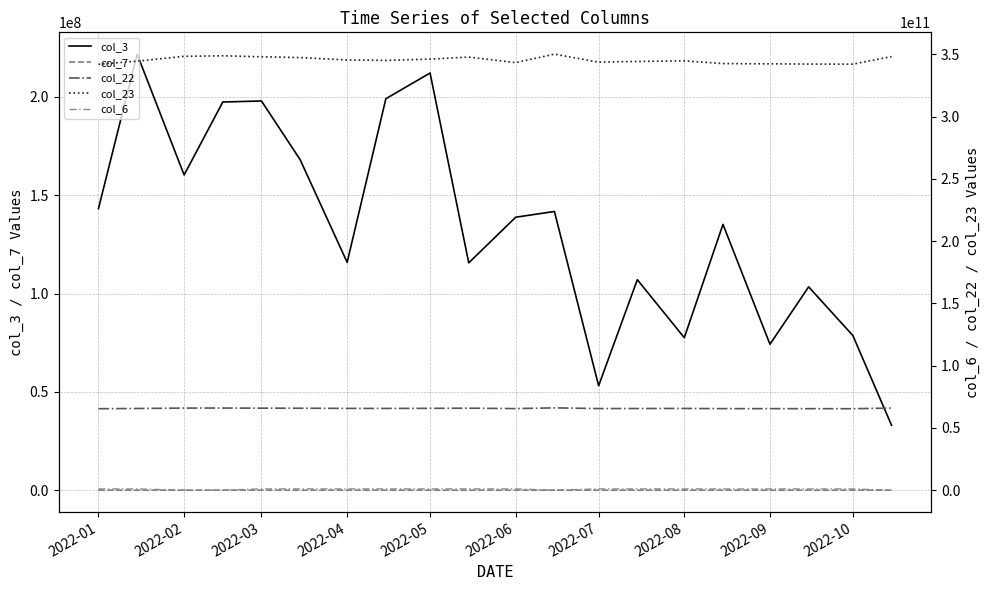

True or false: col_3 and col_7 intersect in this chart.

False